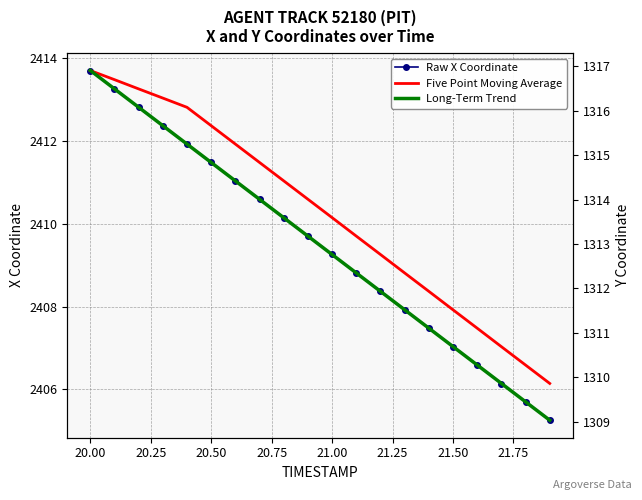

The value of Raw X Coordinate at 21.00 is 1326.6. True or false?

False